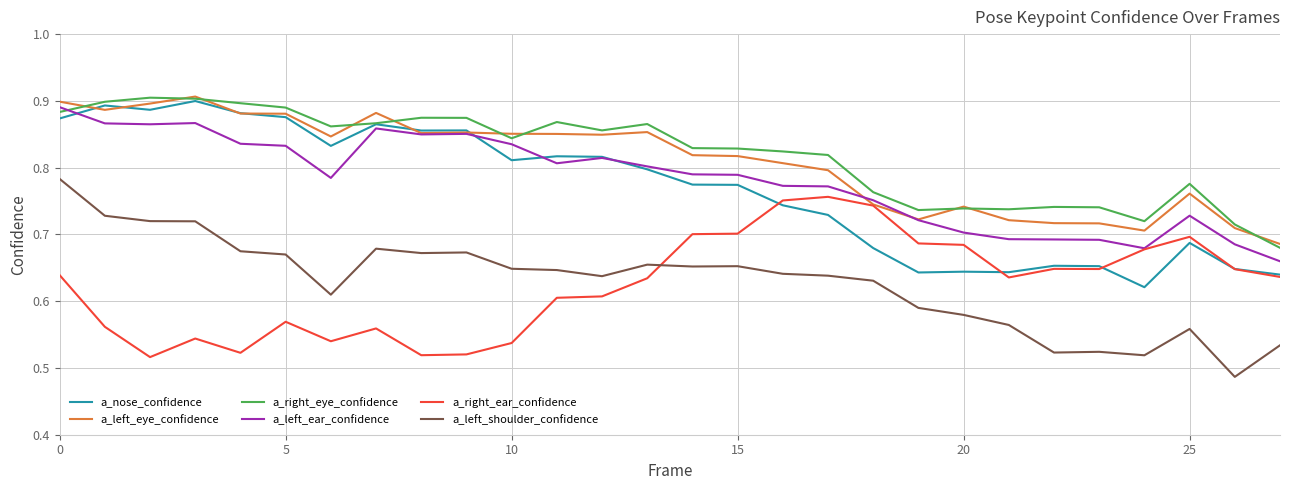

True or false: a_left_shoulder_confidence and a_right_eye_confidence cross at least once.

False